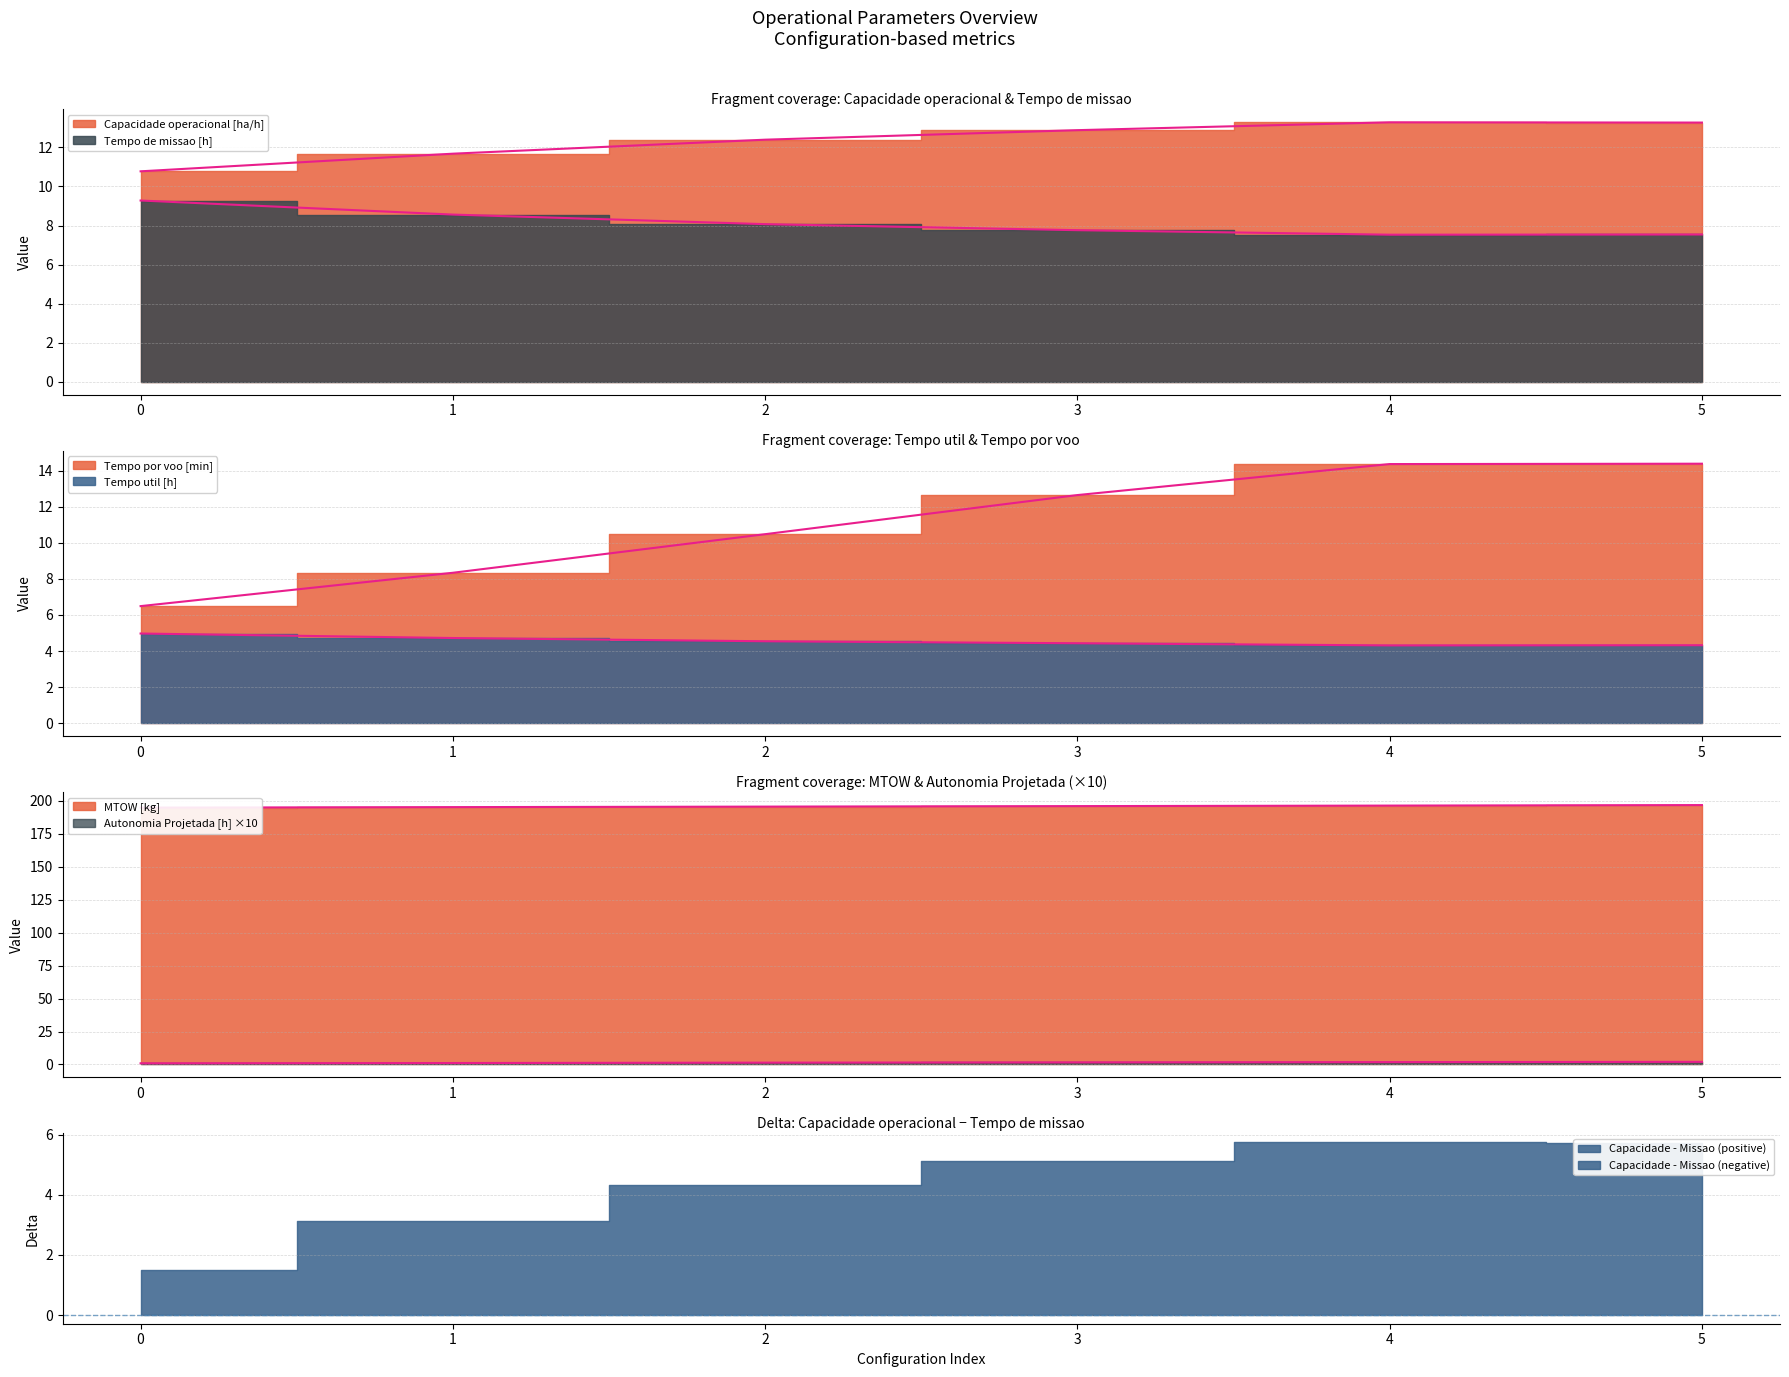

Which series has the largest total across all categories?

MTOW [kg]